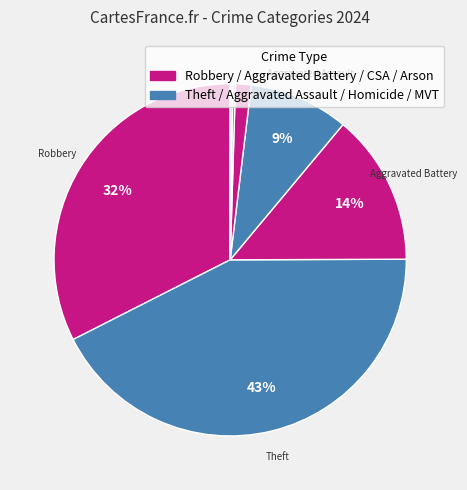

Is there any slice that represents more than half of the pie?

No